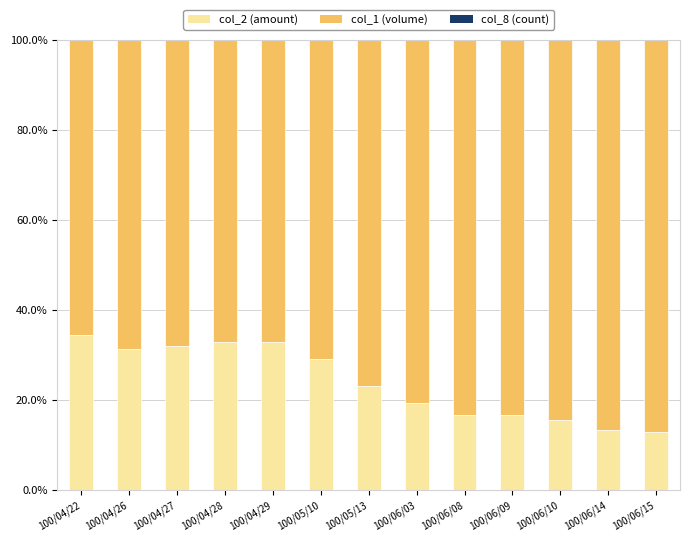

Are the bars grouped side by side (vs. stacked)?

No